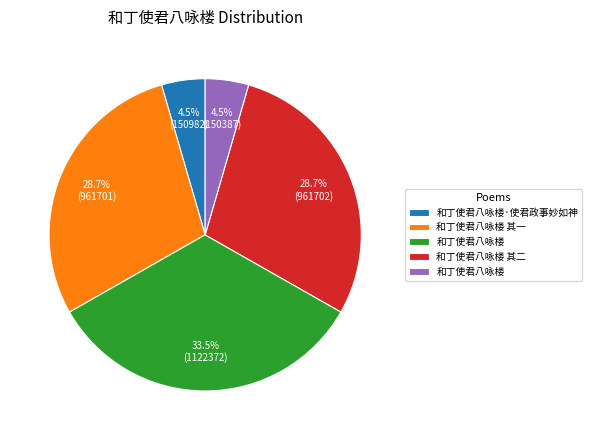

Is there a majority slice in this chart?

No